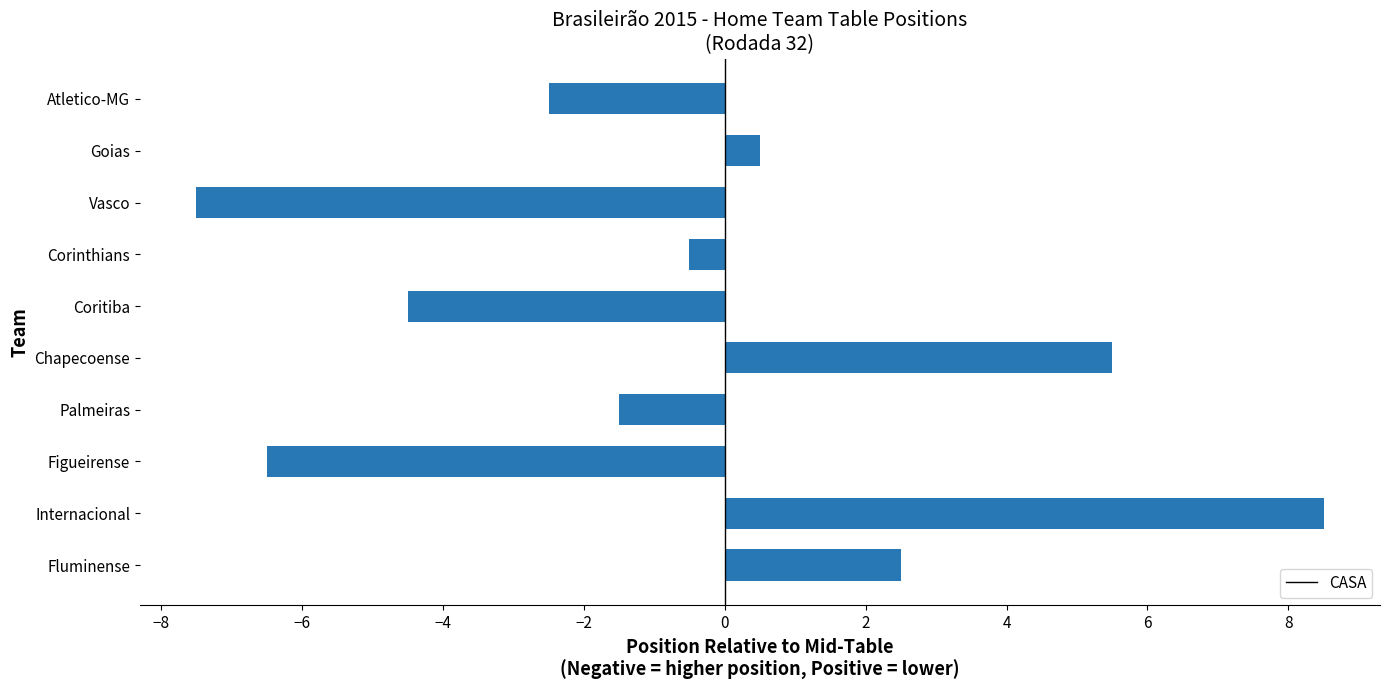

How many categories are shown in the chart?

10